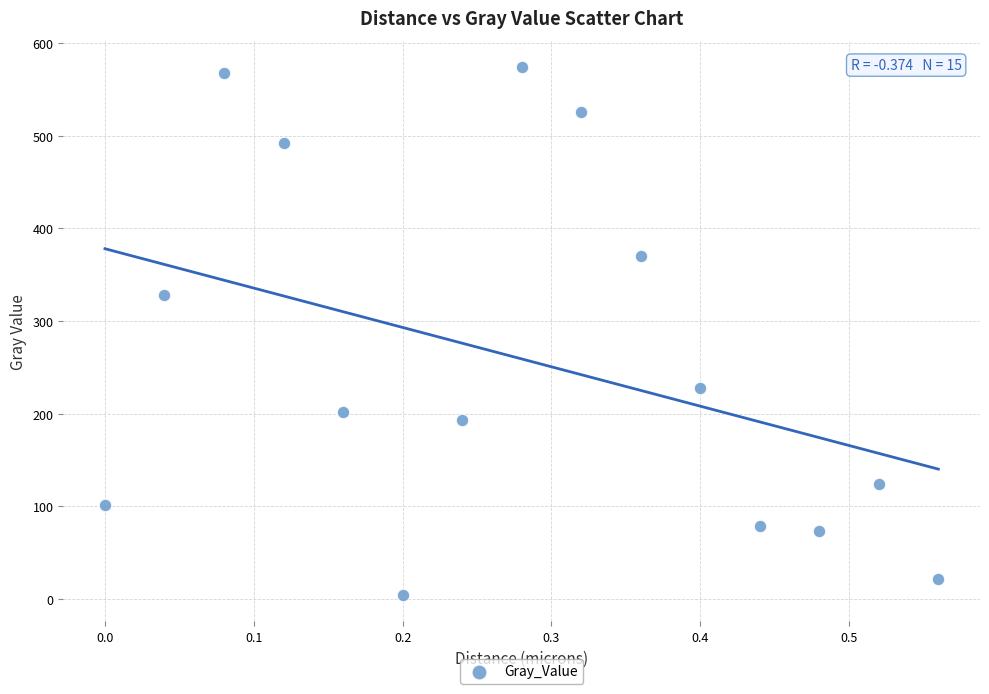

What is the range of X values (max minus min)?

0.6